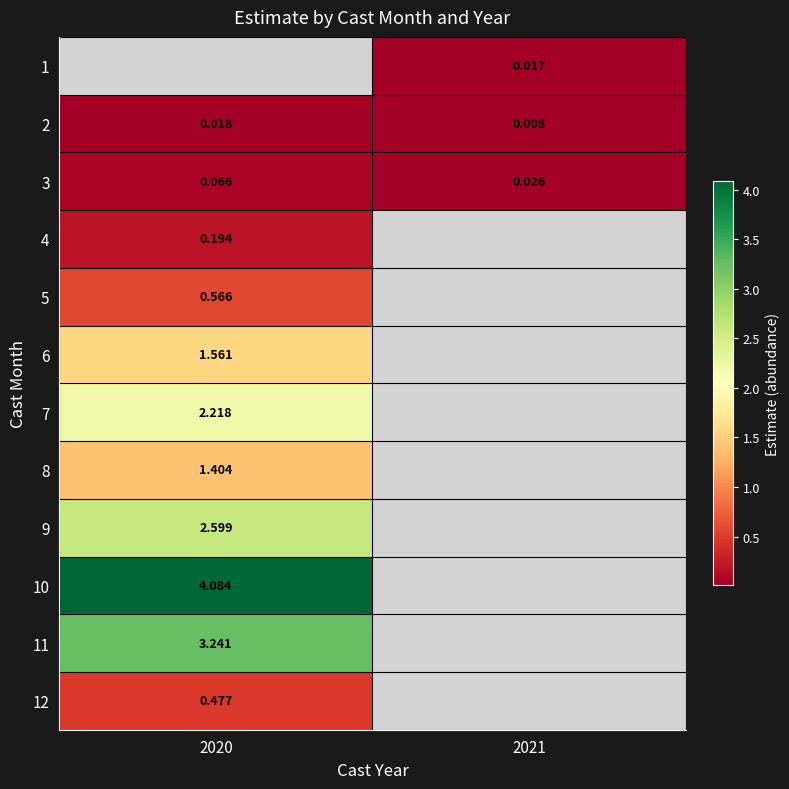

At which category does the chart reach its minimum across all series?

2021